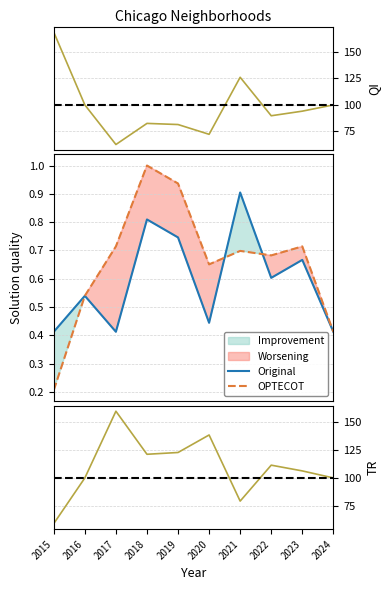

Which series has the widest spread of values?

Austin